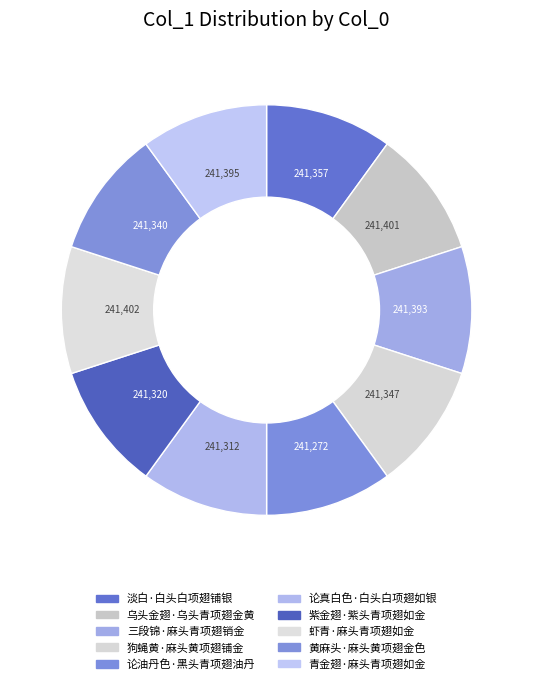

Does any single category account for the majority?

No